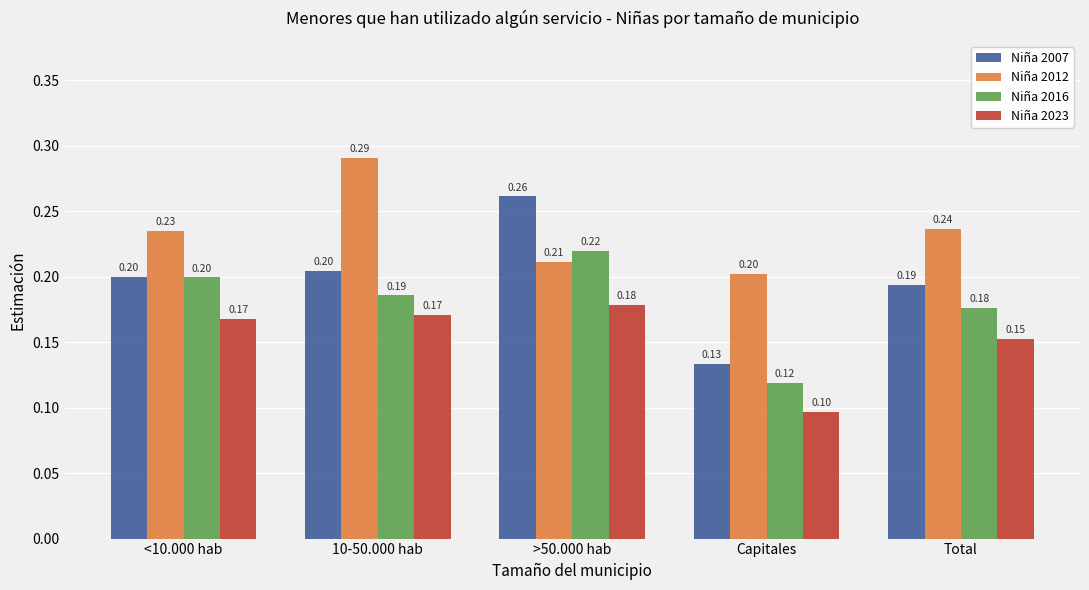

Which category has the lowest value in the Niña 2016 series?

Capitales